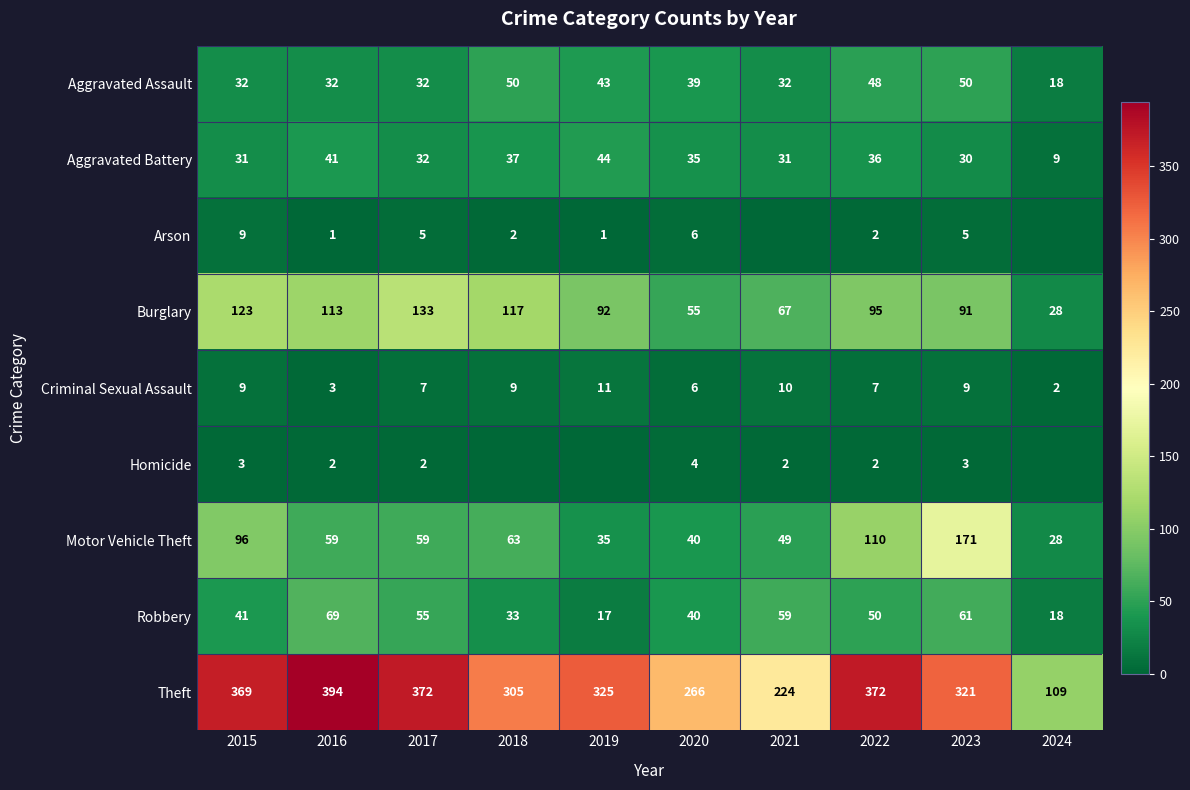

How many values in the Burglary series exceed 95?

4